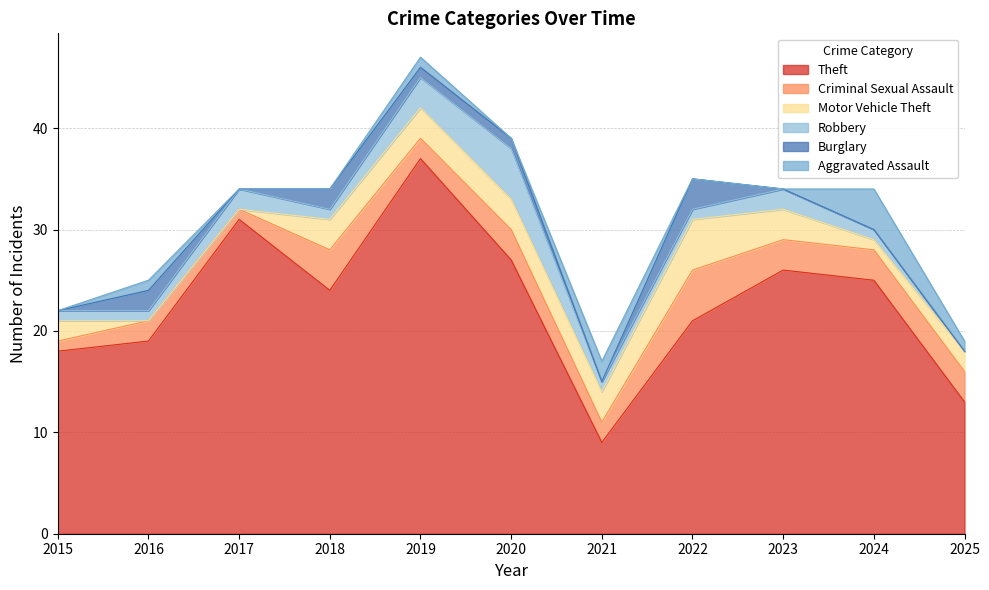

At which label is Theft closest to 23?

2018